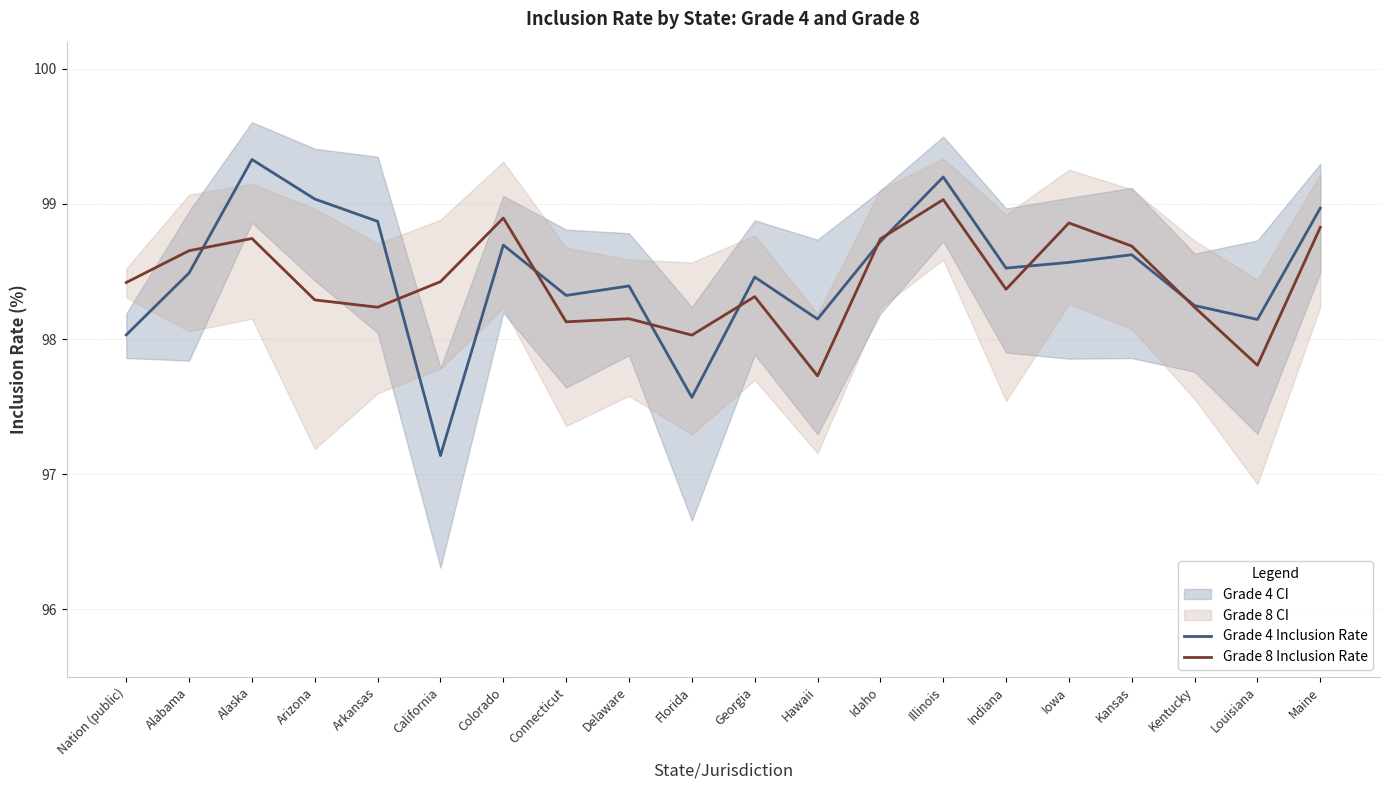

Is it true that Grade 8 Inclusion Rate equals 174.9 at Kansas?

False